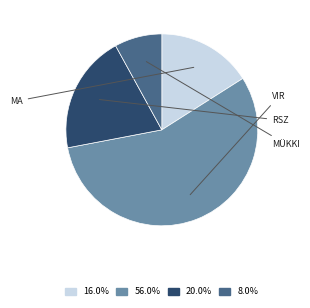

Does any single category account for the majority?

Yes